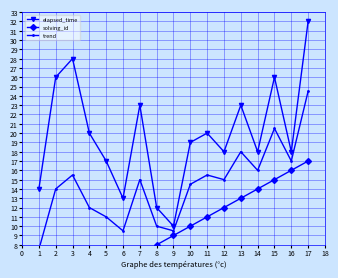

What is the value of the solving_id point at the 1st from the left?

1.0